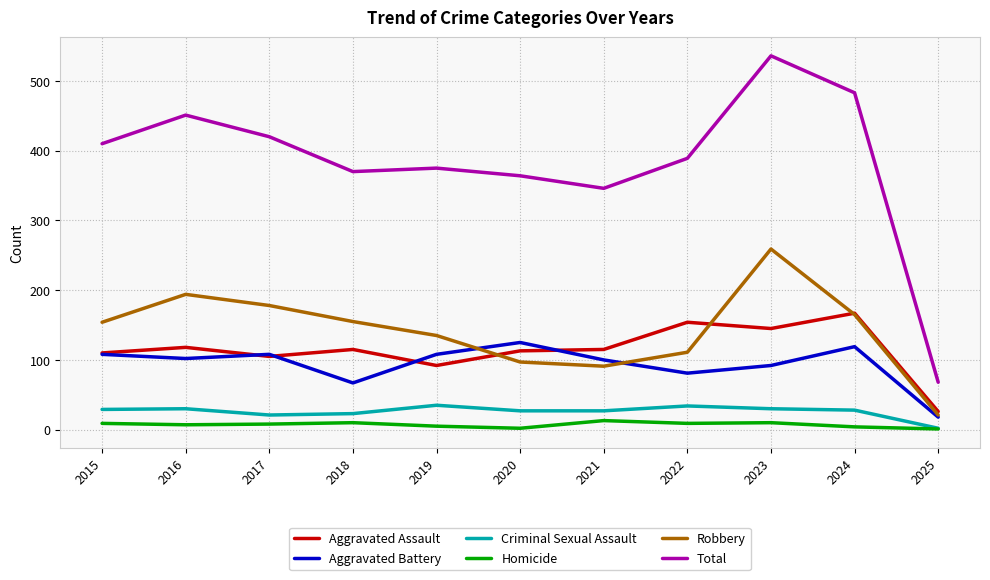

Rank the series at 2022 from highest to lowest value.

Total, Aggravated Assault, Robbery, Aggravated Battery, Criminal Sexual Assault, Homicide